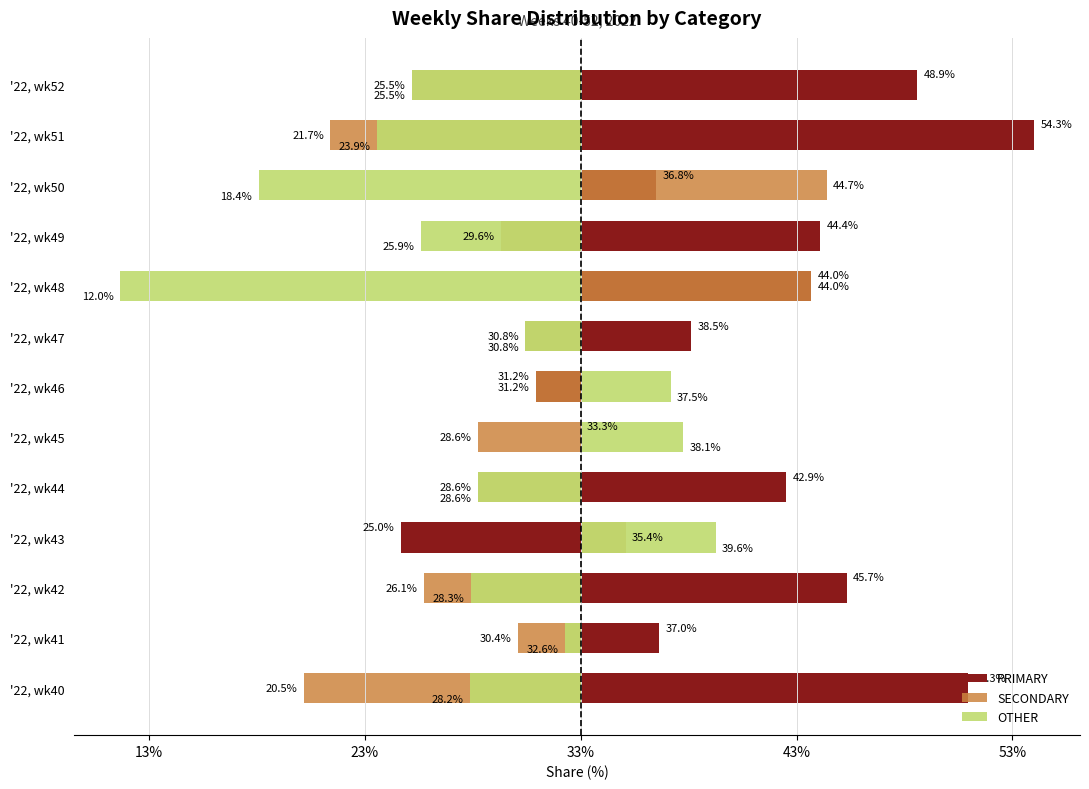

Which series has the largest range (max minus min)?

PRIMARY